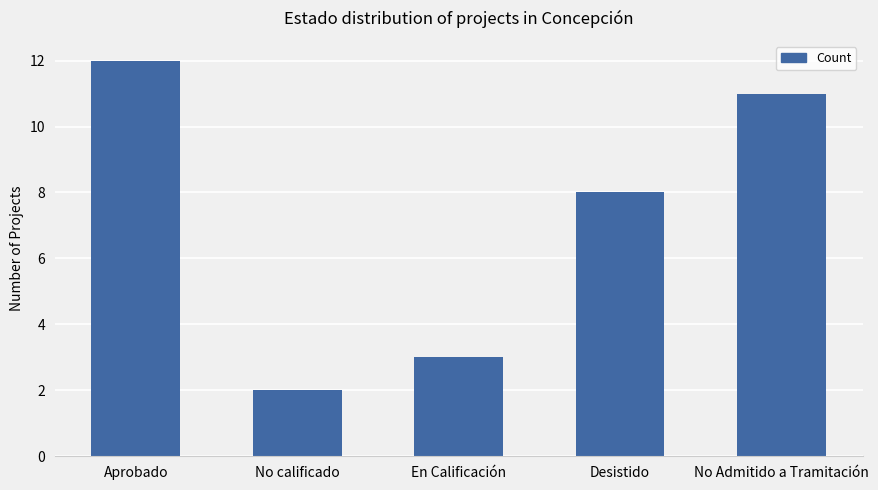

What is the value of the 4th bar from the left?

8